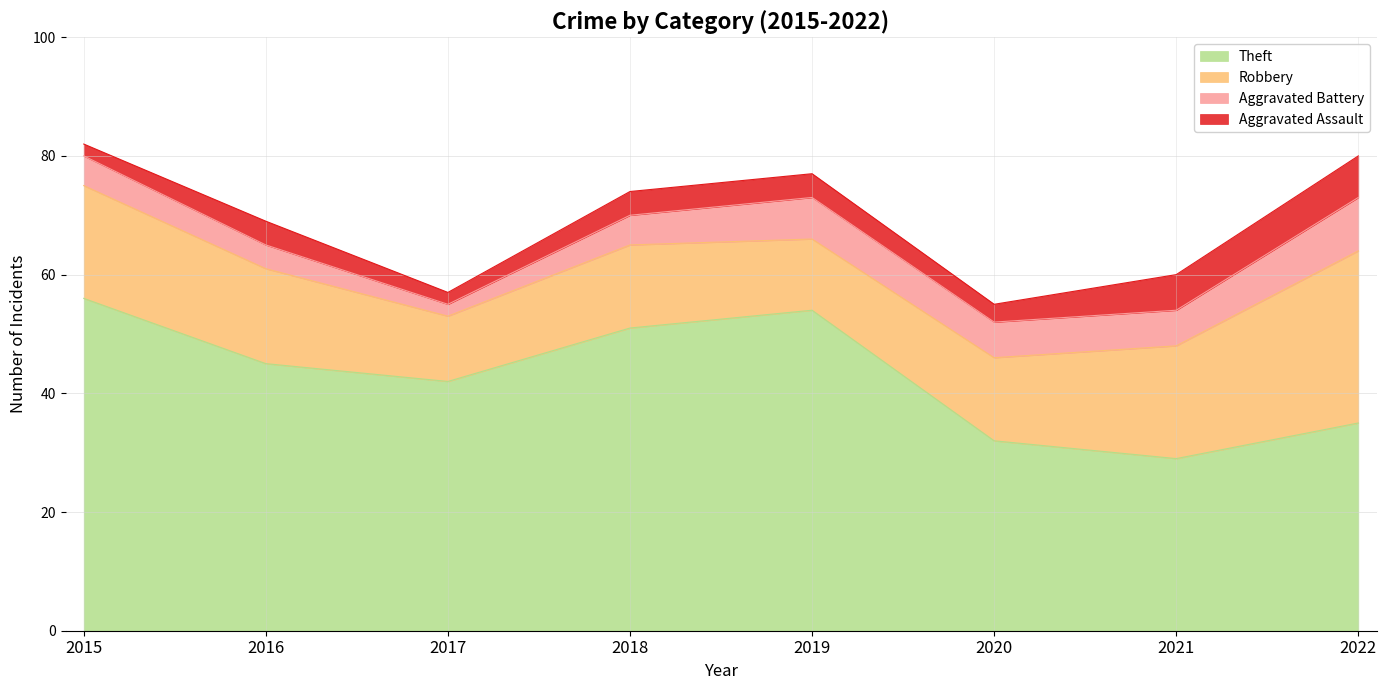

Which series has the largest range (max minus min)?

Theft